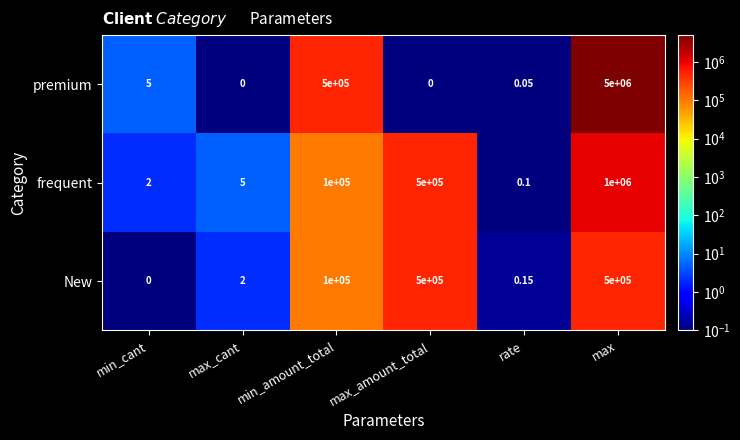

At which label is frequent closest to 500000?

max_amount_total